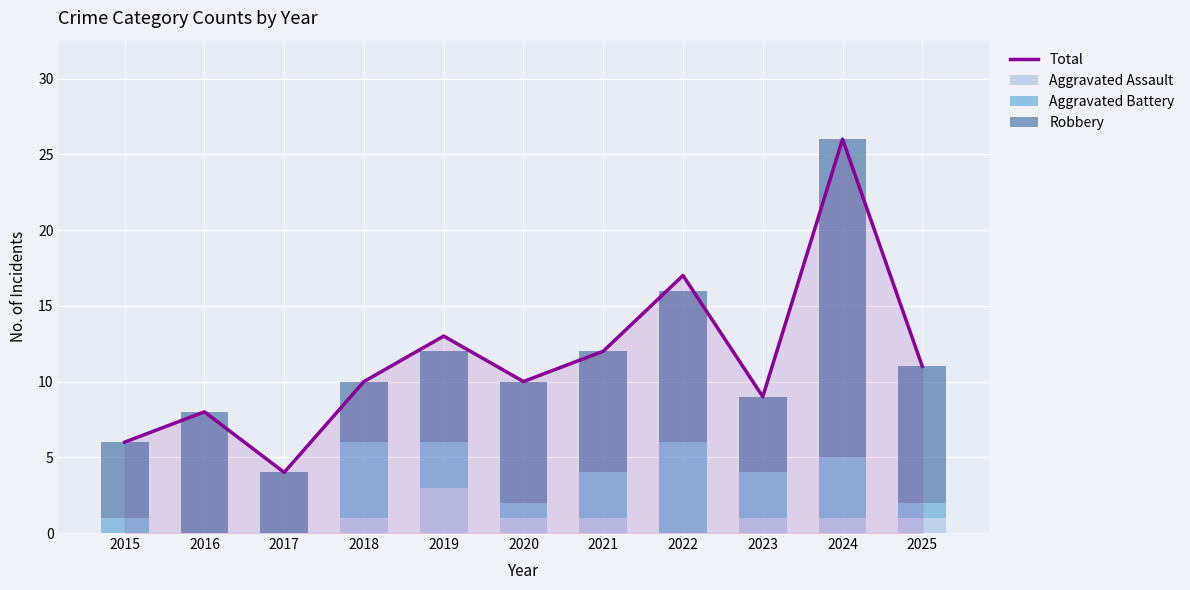

What value does the Robbery series have at 2024, to the nearest 10?

20